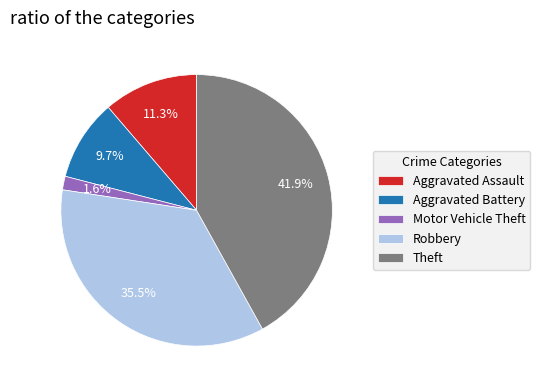

Which category has the smallest portion of the pie?

Motor Vehicle Theft